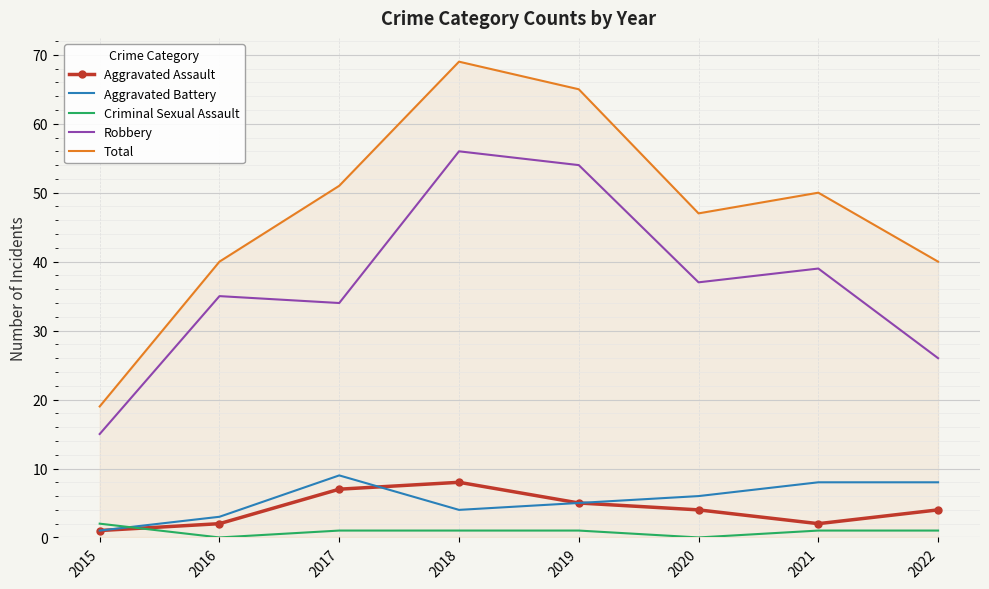

Which category has the lowest value in the Robbery series?

2015